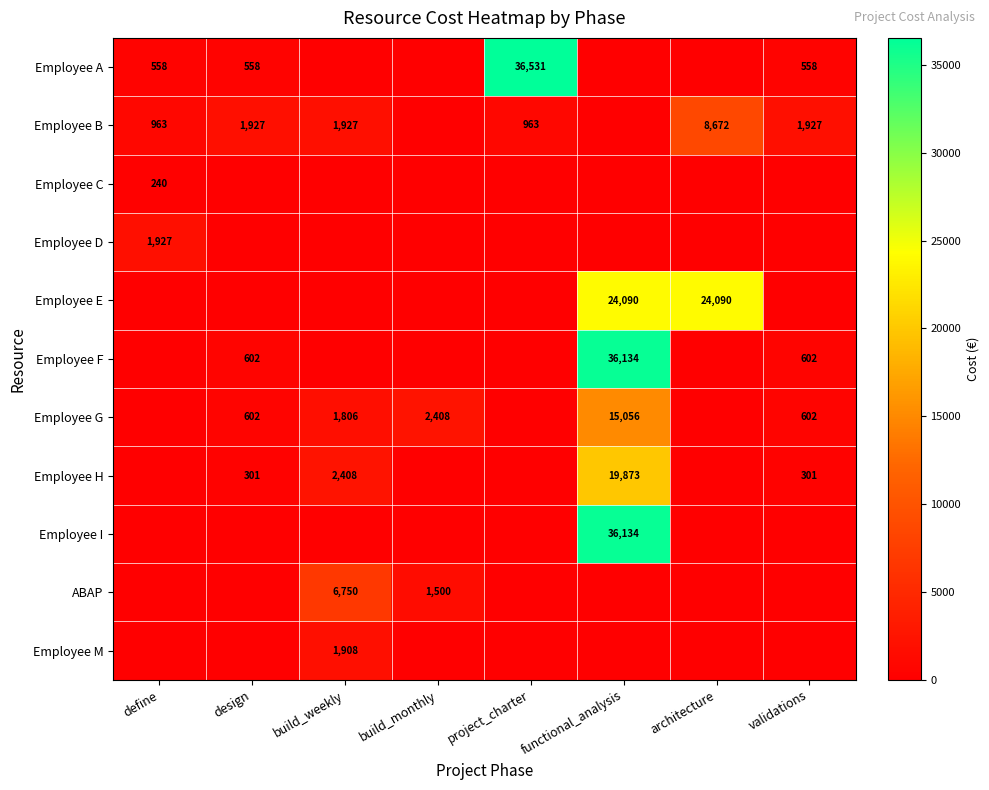

What is the spread (max minus min) of values at build_weekly?

6750.0